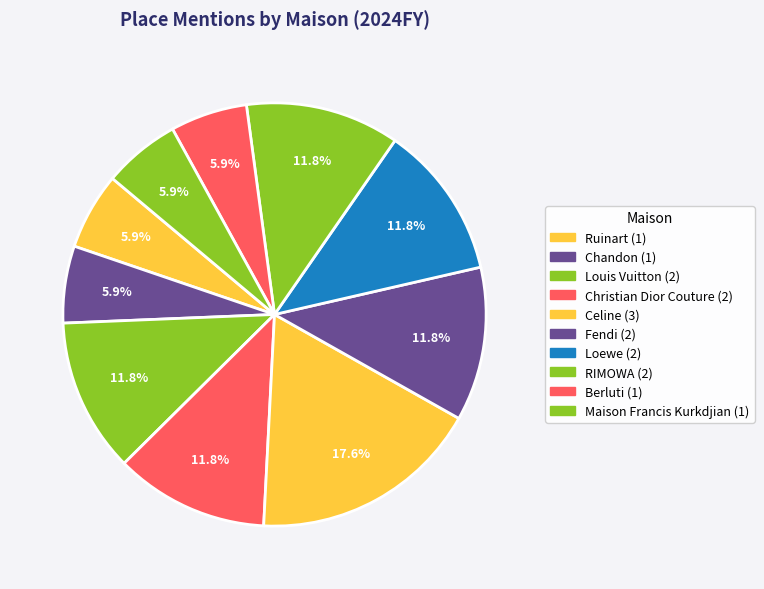

How many segments does this pie chart have?

10